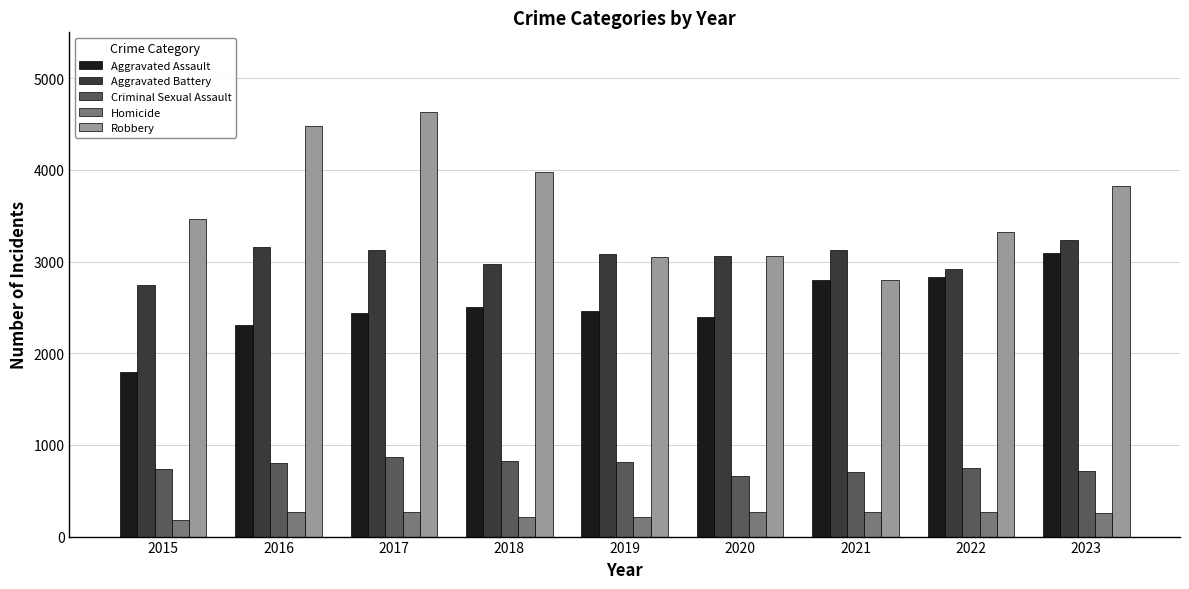

How many values in the Robbery series are below 3465?

4